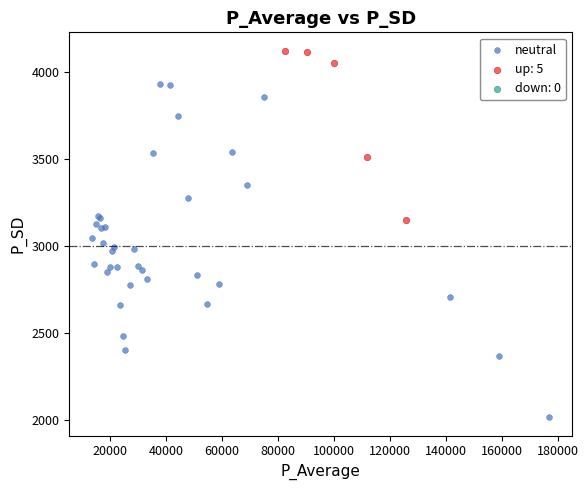

Which series reaches the maximum Y coordinate?

up: 5